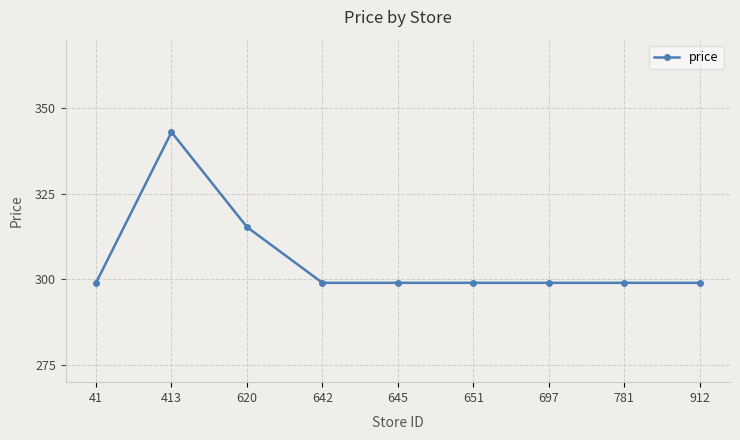

What is the sum of all values?

2751.3